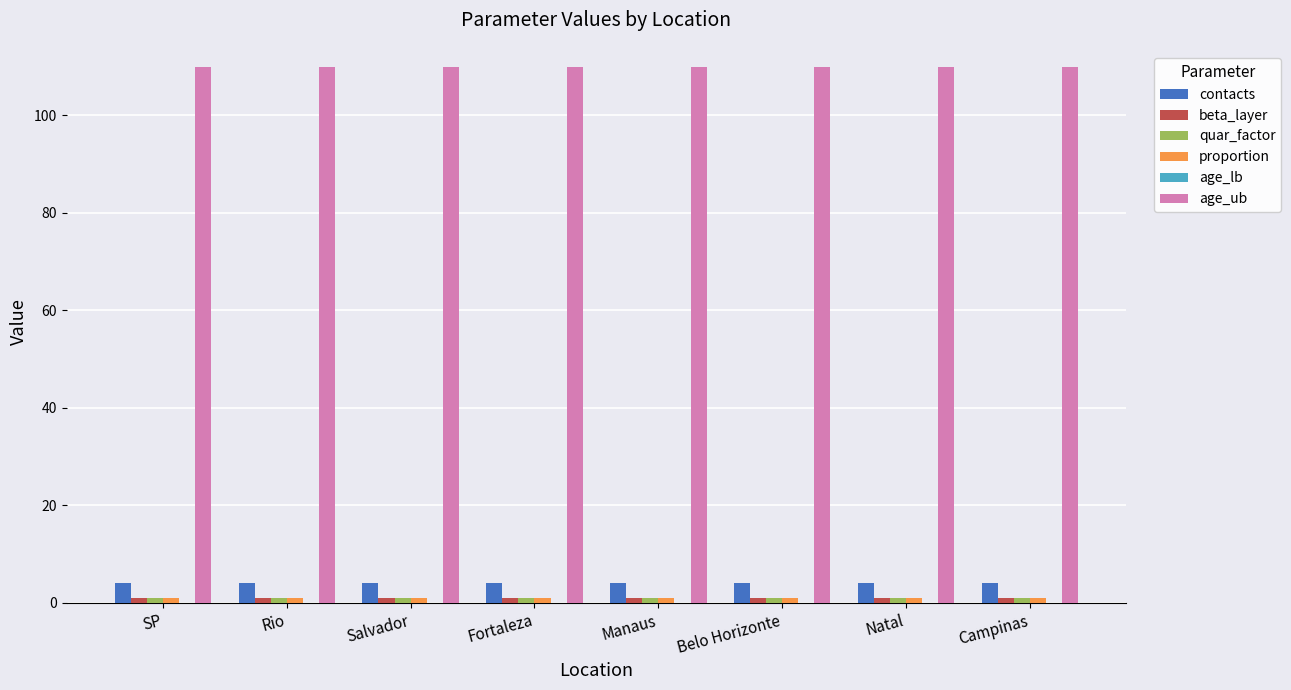

The age_ub series shows 74 at Manaus. True or false?

False